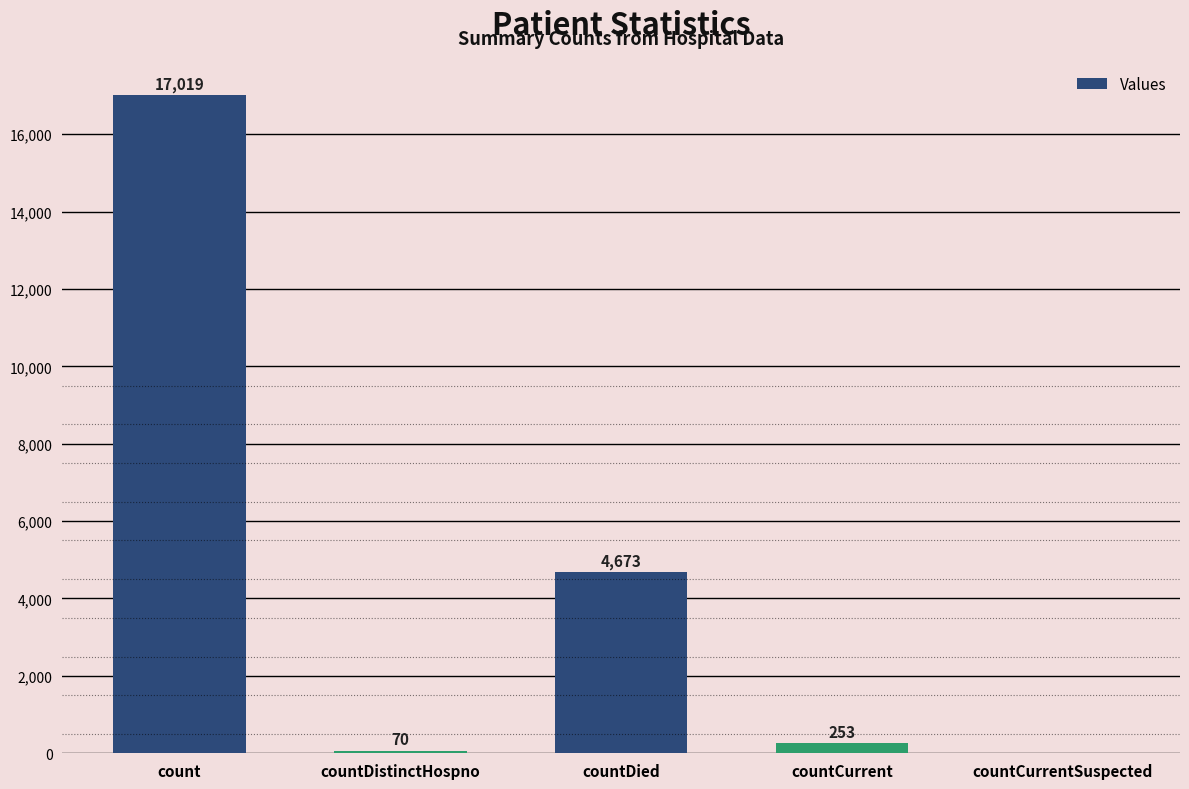

What is the average value?

4403